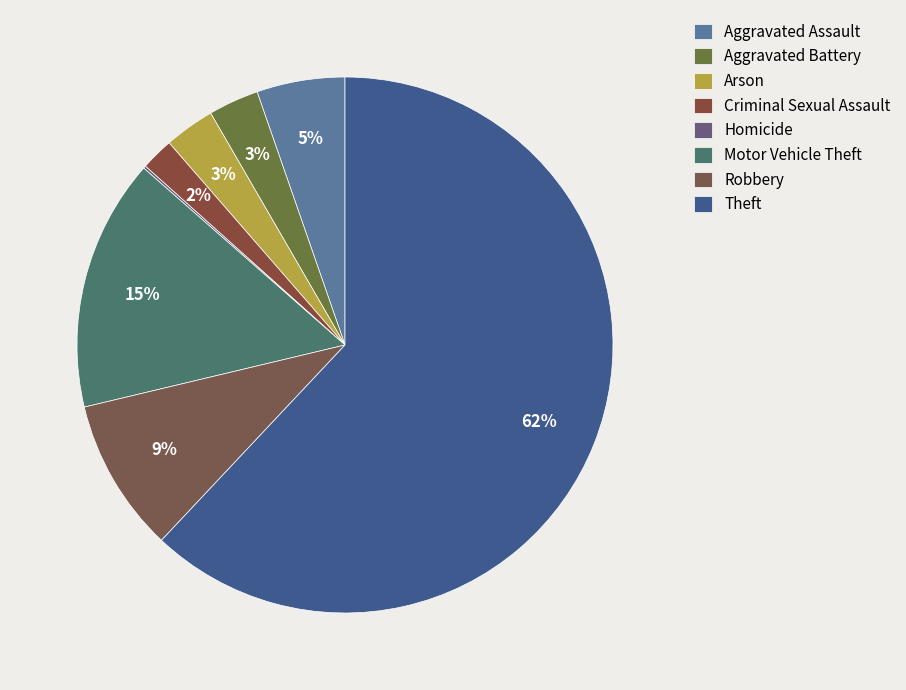

To the nearest percent, what is the average slice percentage?

12%